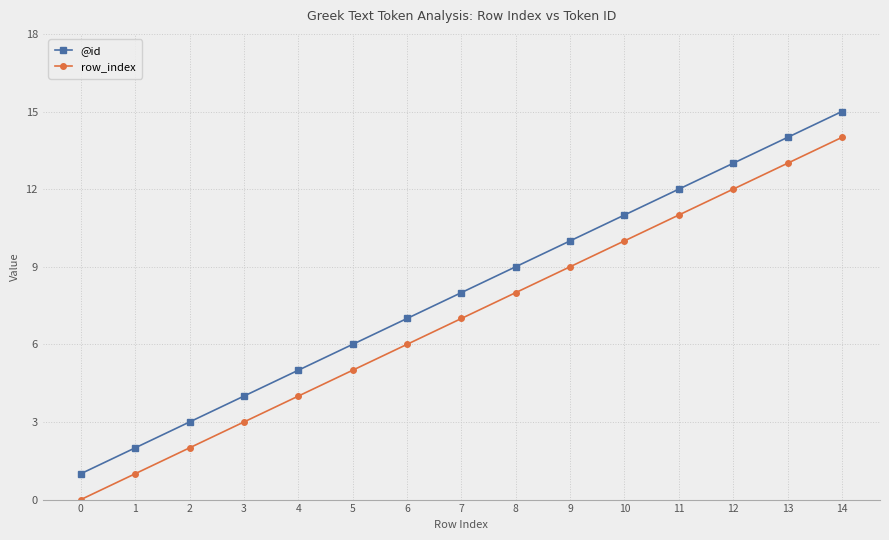

How many positive values does the row_index series have?

14